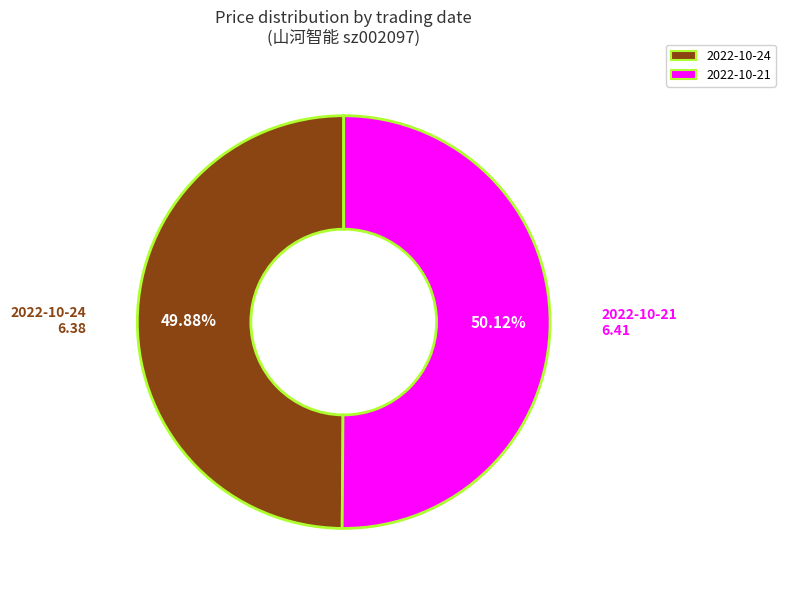

What is the ratio of the value at 2022-10-21 6.41 to the value at 2022-10-24 6.38?

1.0